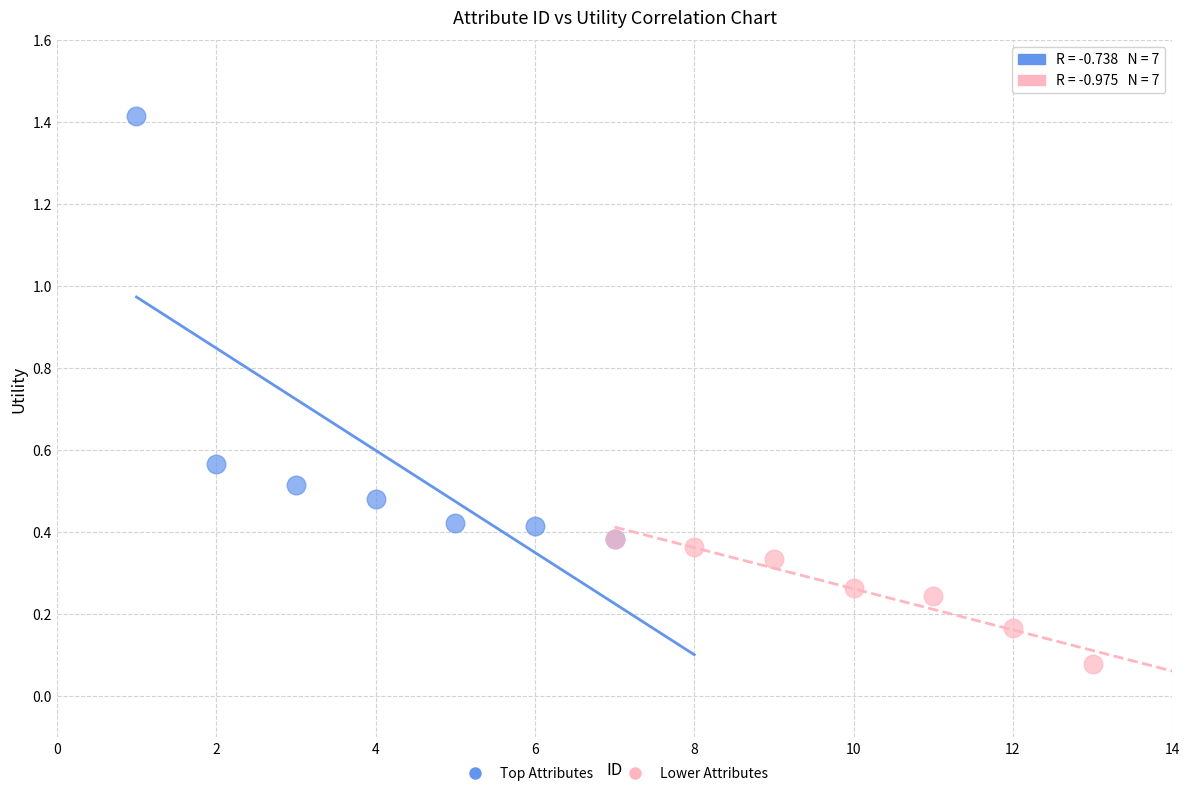

Which series reaches the maximum Y coordinate?

Top Attributes